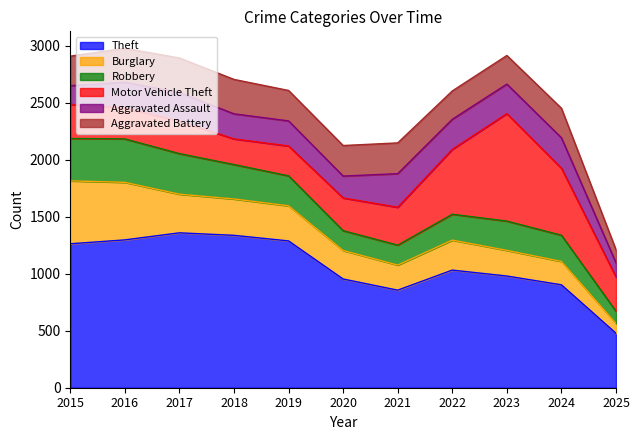

What are all the series names shown in the legend?

Theft, Burglary, Robbery, Motor Vehicle Theft, Aggravated Assault, Aggravated Battery